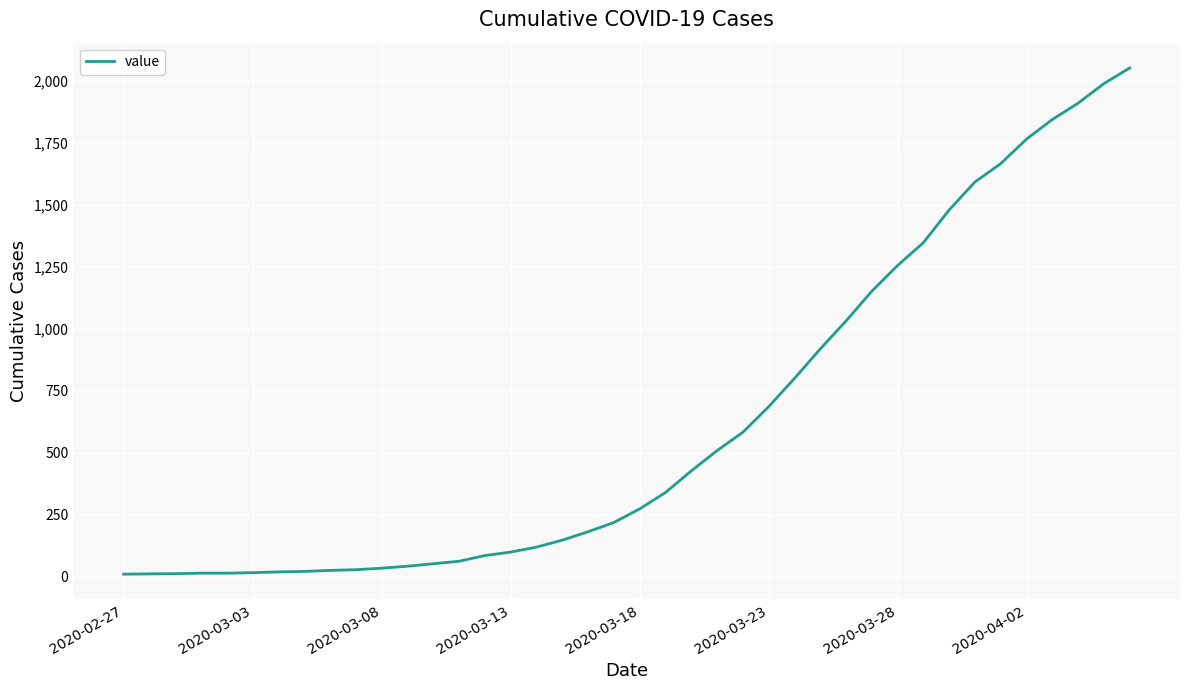

Does the chart have visible grid lines?

Yes